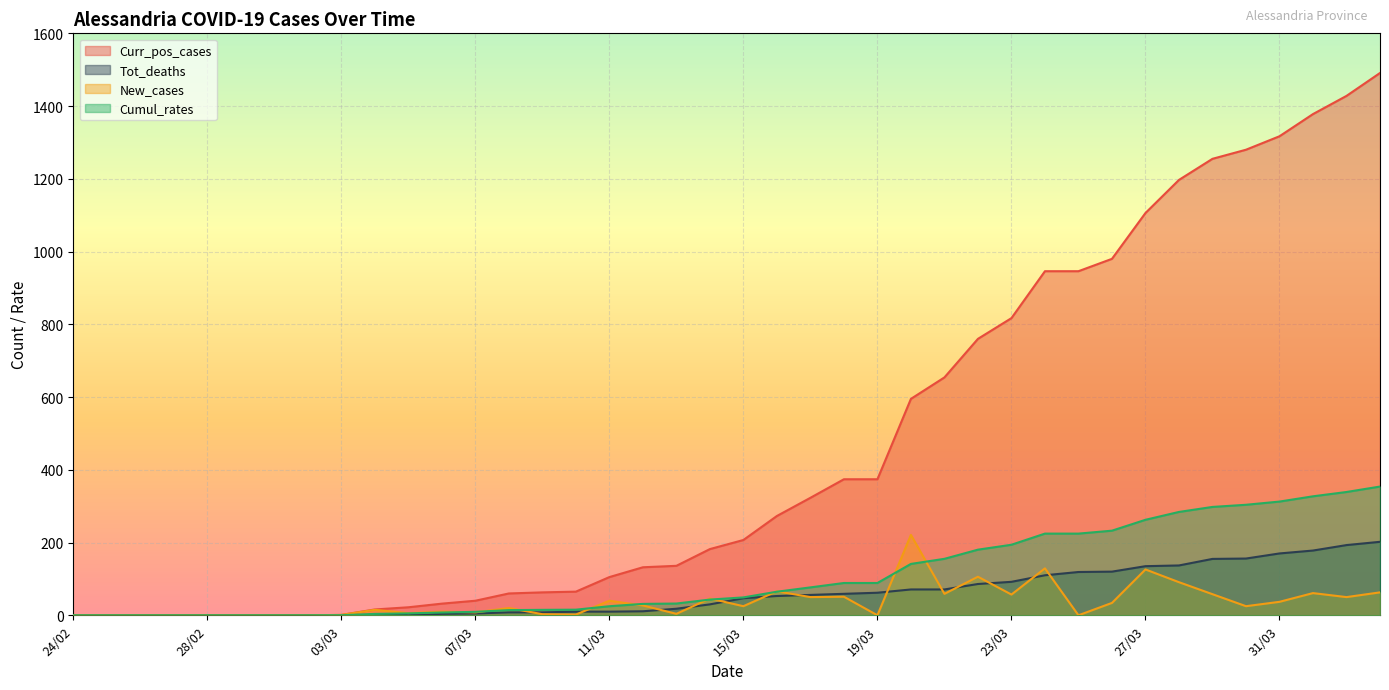

True or false: Curr_pos_cases and Cumul_rates intersect in this chart.

False